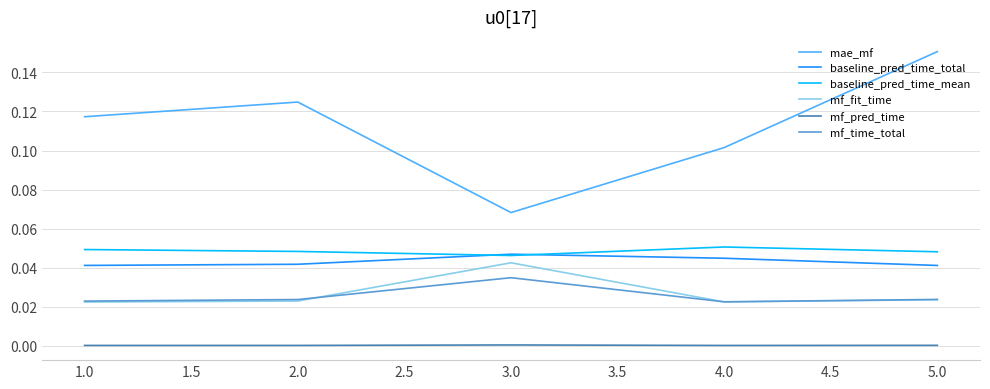

What are all the series names shown in the legend?

mae_mf, baseline_pred_time_total, baseline_pred_time_mean, mf_fit_time, mf_pred_time, mf_time_total